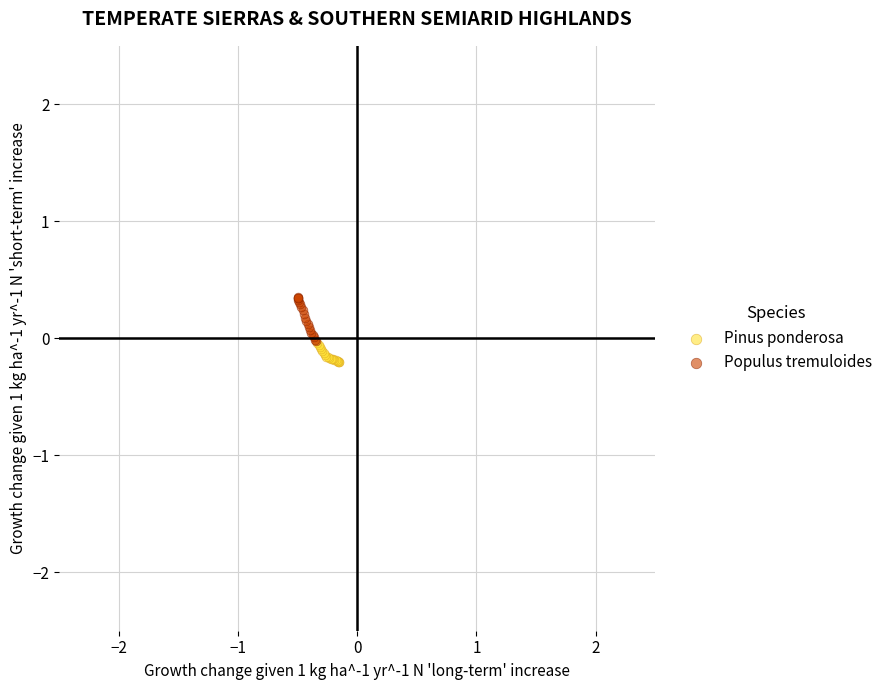

Which series contains the highest Y value?

Populus tremuloides